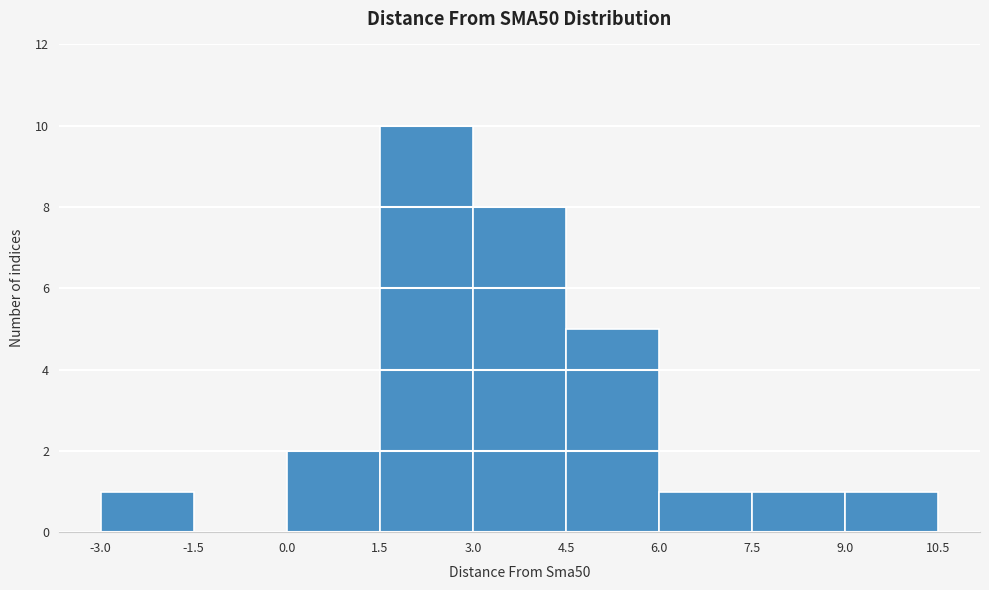

What is the height of the bar covering 3.0 to 4.5 on the x-axis? The values are not printed on the chart, so give them approximately, as read against the axis.

8